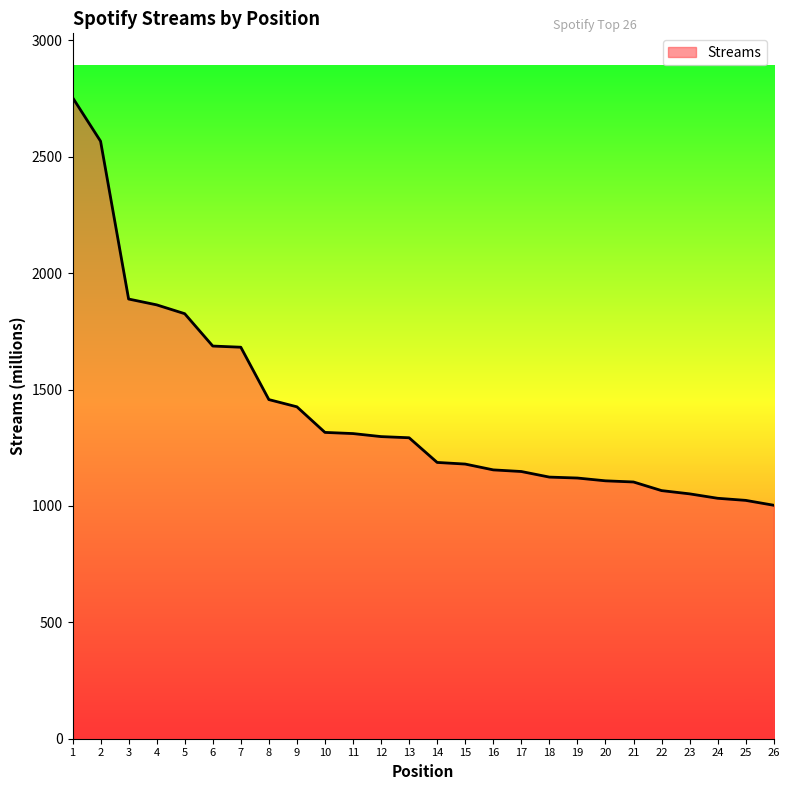

What is the change in value from 4 to 11?

-553